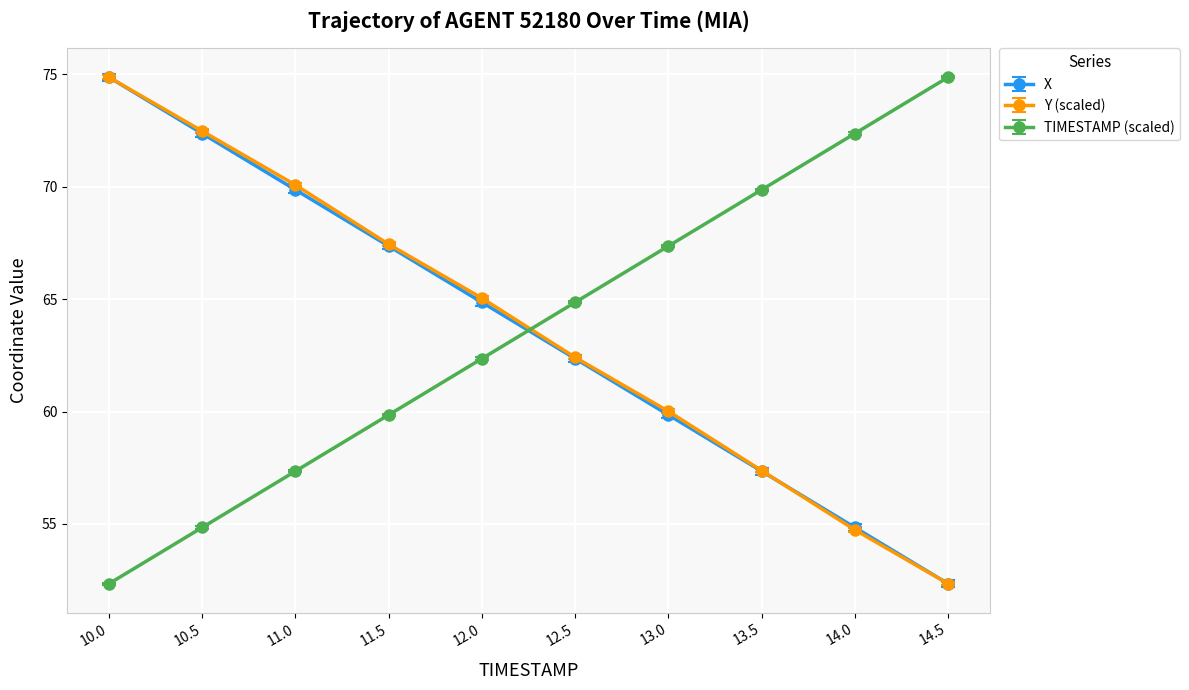

How many values in the Y (scaled) series are below 65?

5